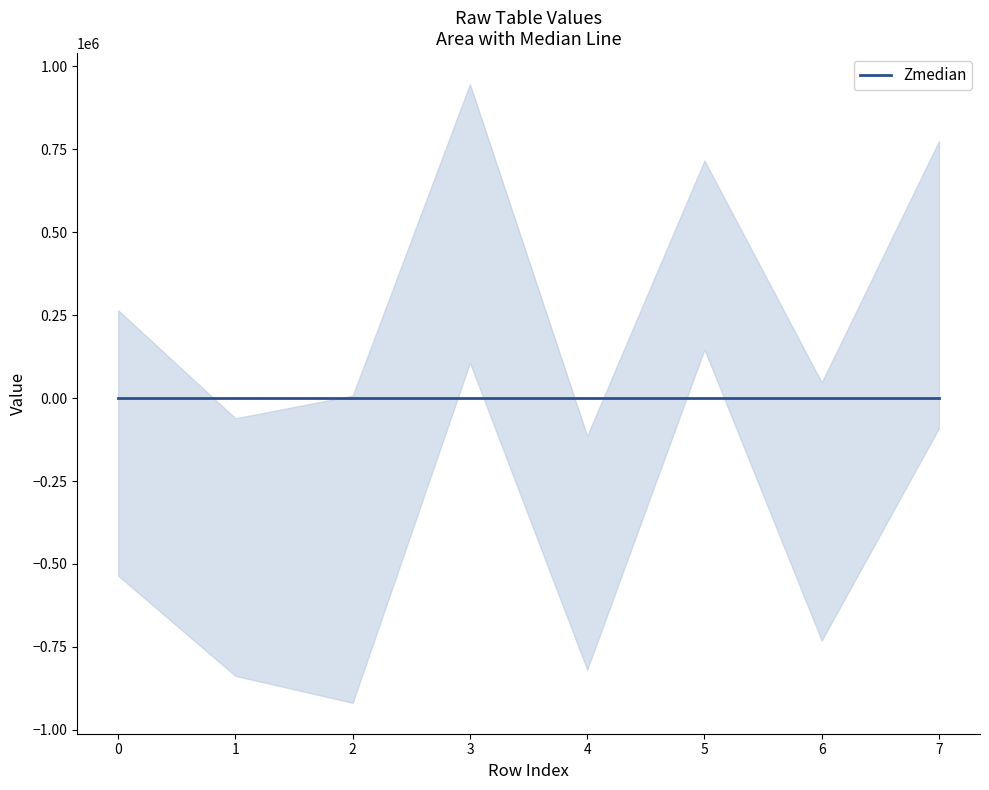

The col_1 series shows 388103 at 2. True or false?

False